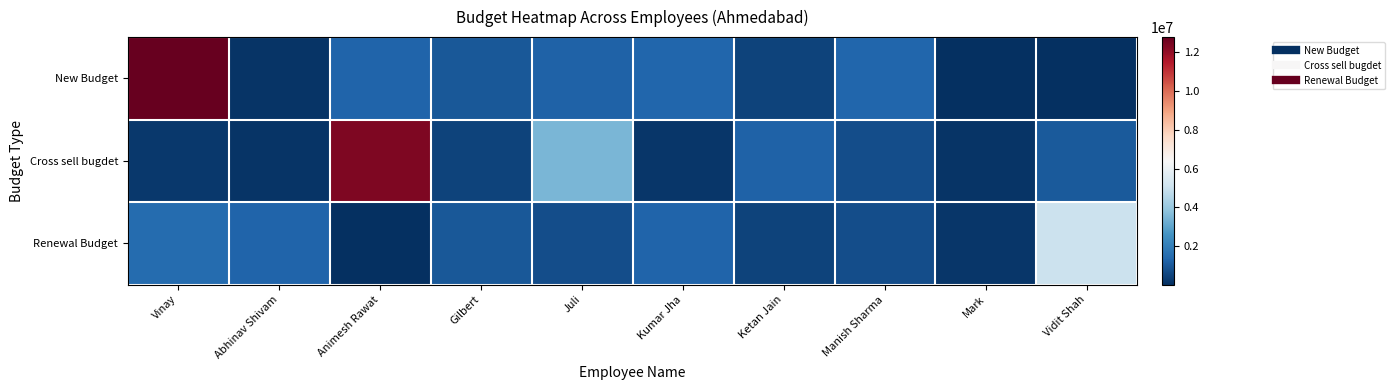

Which series changed the most between Vinay and Juli?

New Budget